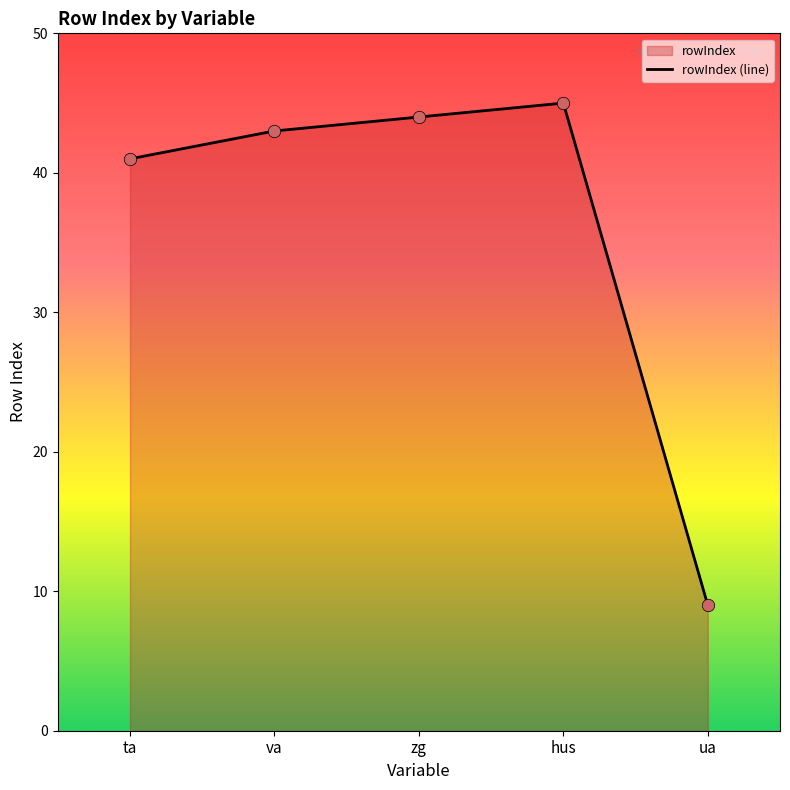

Approximately how many times larger is the value at ua compared to hus?

0.2